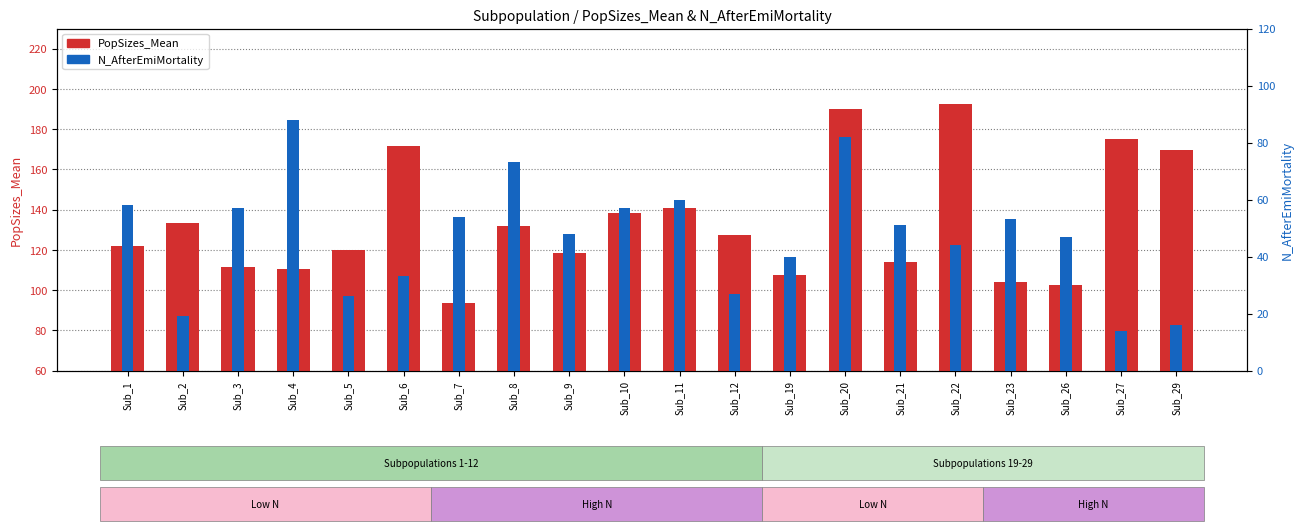

Which series changed the most between Sub_4 and Sub_27?

N_AfterEmiMortality